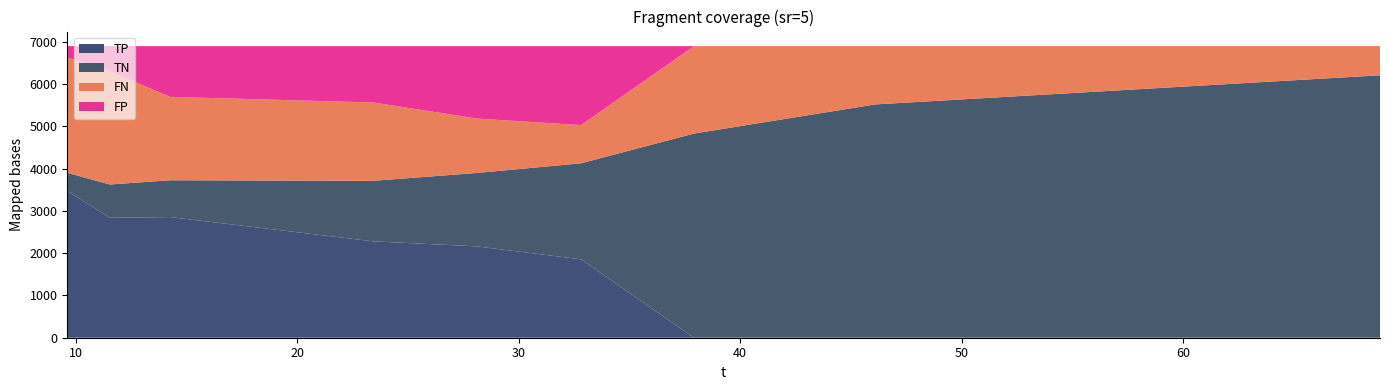

Reading left to right, extract all data points from this chart.

FN: 2732.2	2682.6	1973.7	1853.6	1287.6	904.3	2069.0	1379.0	690.0
FP: 265.2	591.9	1200.5	1333.7	1713.8	1868.7	0.0	0.0	0.0
TN: 427.8	788.1	871.5	1432.3	1738.2	2272.3	4832.0	5522.0	6211.0
TP: 3475.8	2838.4	2855.3	2281.4	2161.4	1855.7	0.0	0.0	0.0